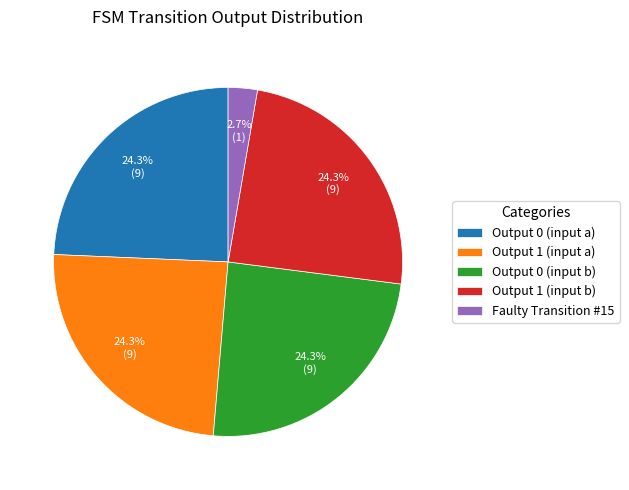

Which slice is the smallest?

Faulty Transition #15